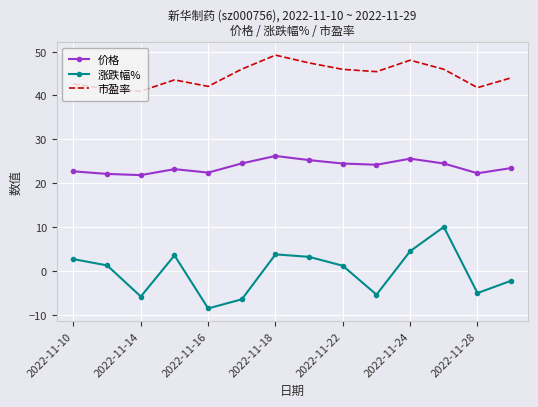

True or false: 涨跌幅% and 价格 cross at least once.

False